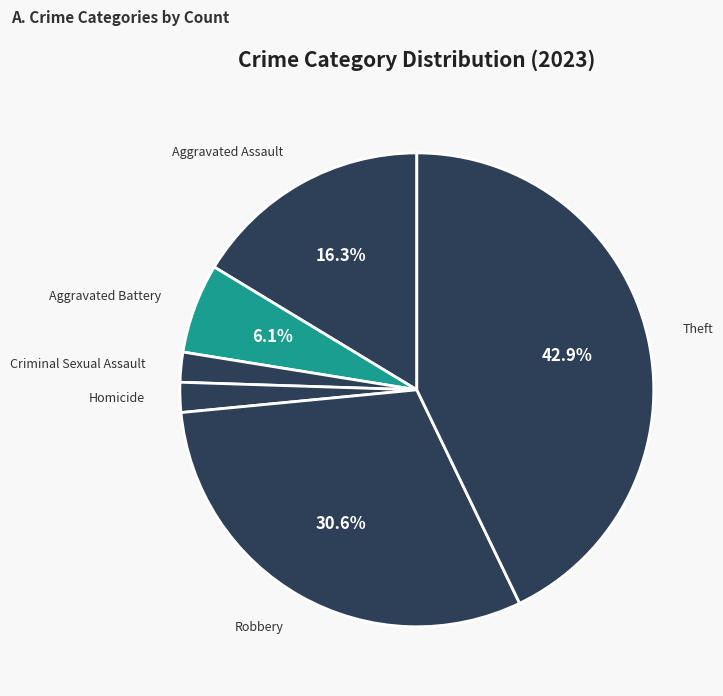

Is there a majority slice in this chart?

No